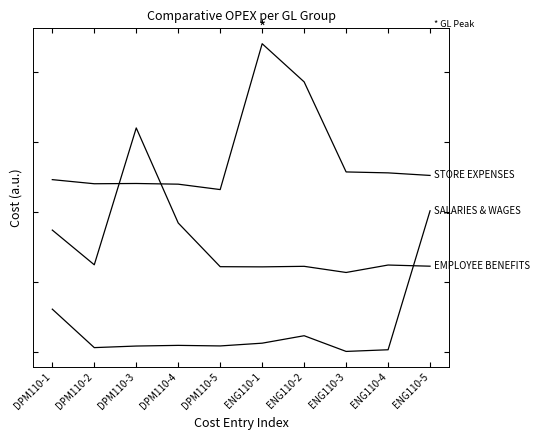

Which has a higher value, DPM110-1 or ENG110-3?

DPM110-1